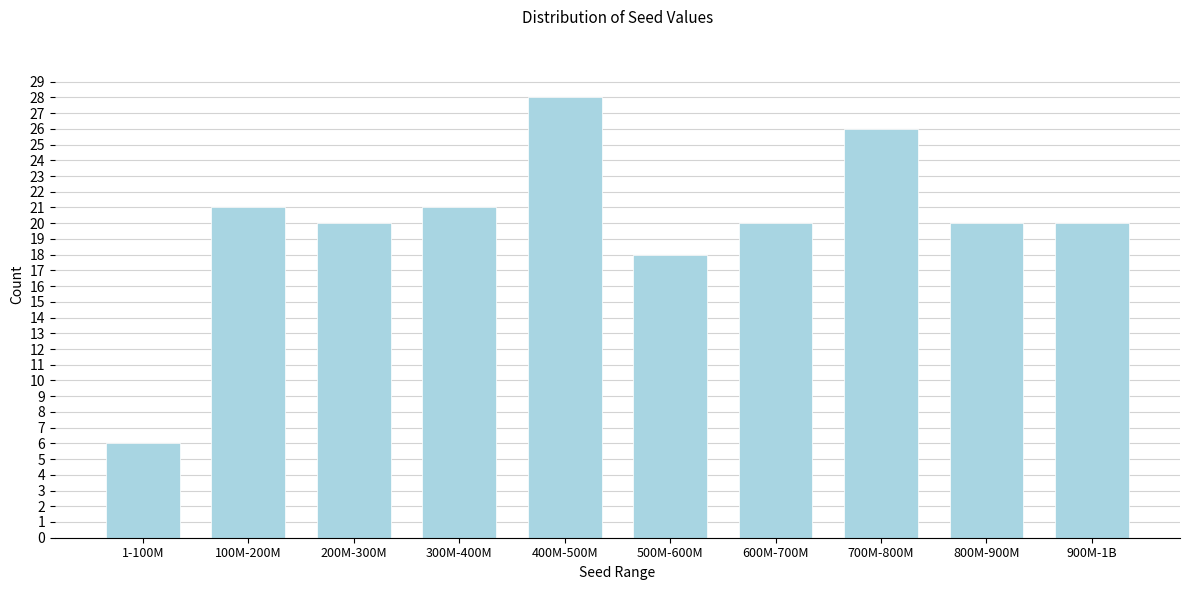

Reading left to right, list all the values displayed in this chart.

6	21	20	21	28	18	20	26	20	20